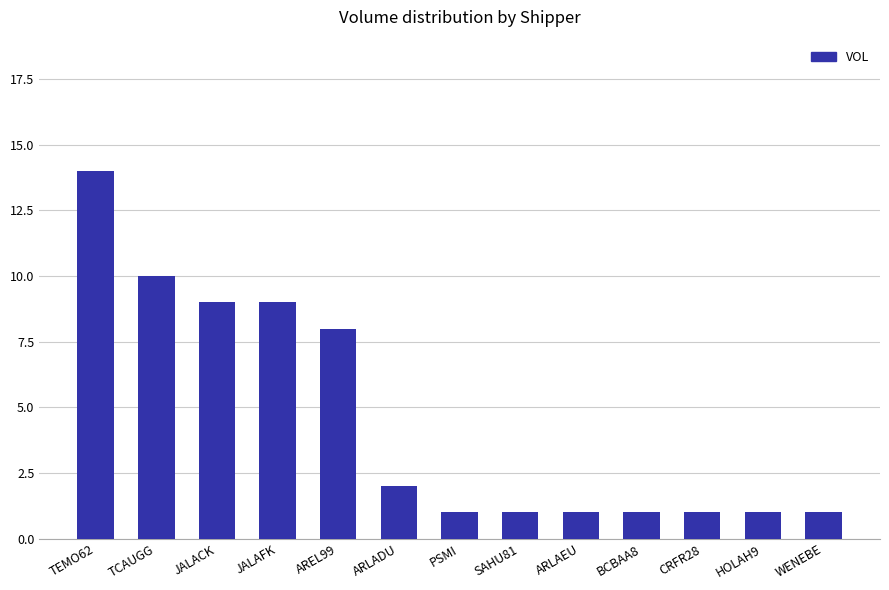

Reading left to right, extract all data points from this chart.

14	10	9	9	8	2	1	1	1	1	1	1	1